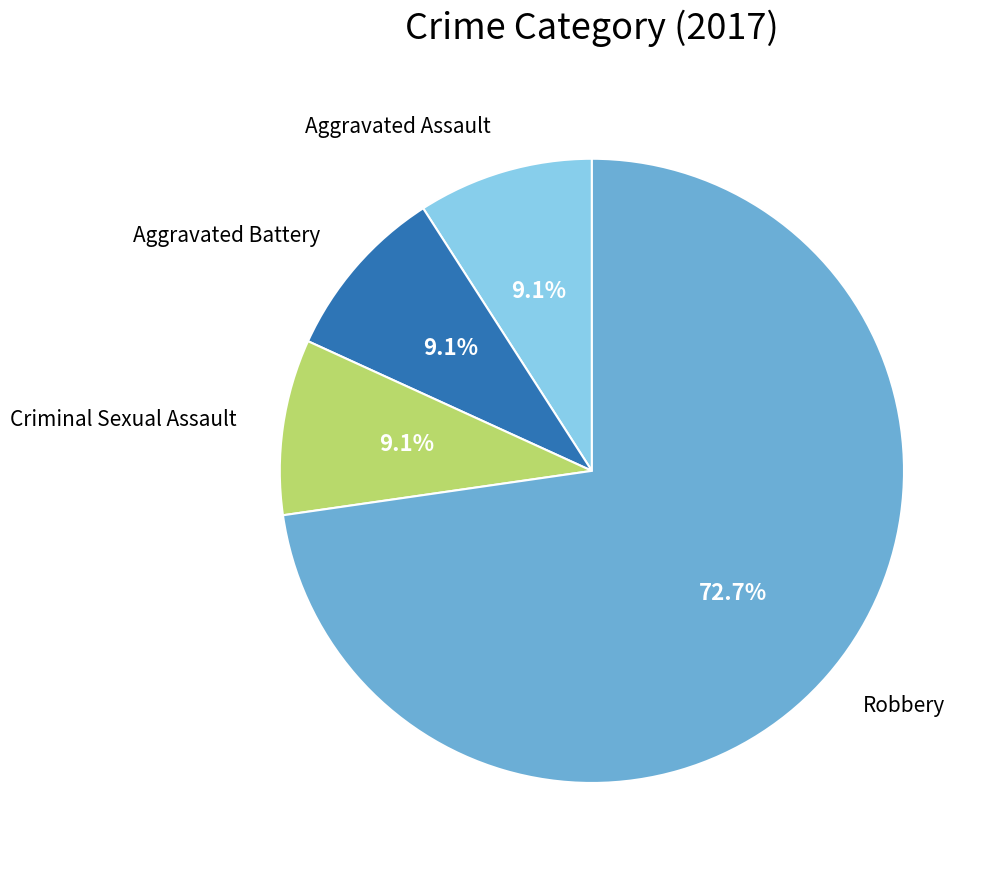

Does any single category account for the majority?

Yes